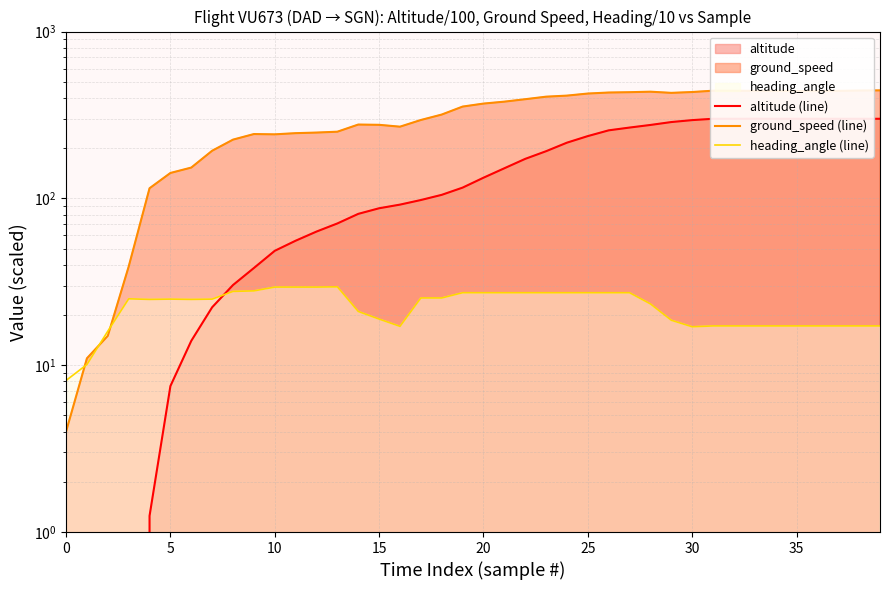

Count the number of data series in this chart.

3